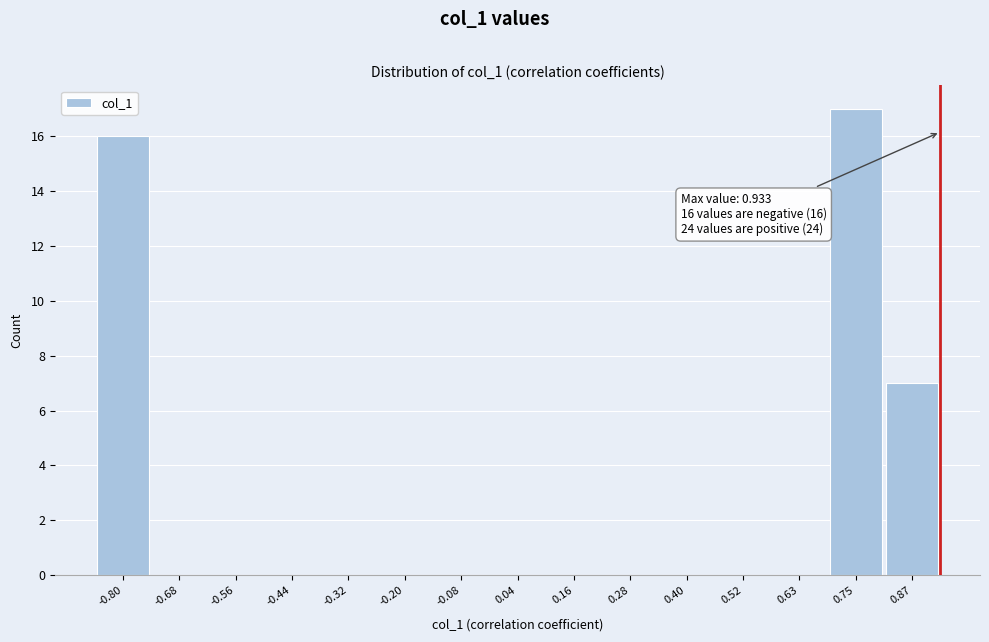

Over which range of the x-axis is the bar tallest?

0.70 to 0.82